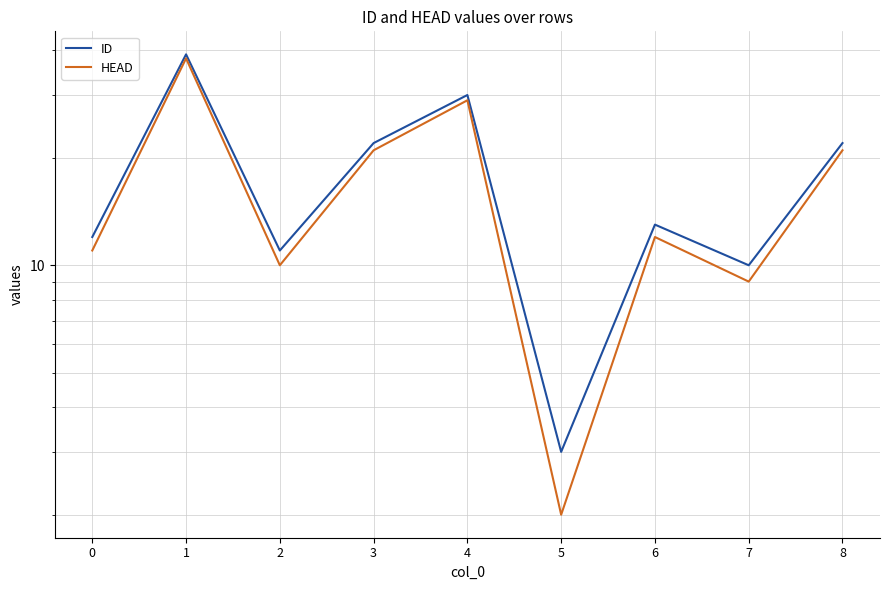

In HEAD, how many points are lower than both neighbors (excluding endpoints)?

3